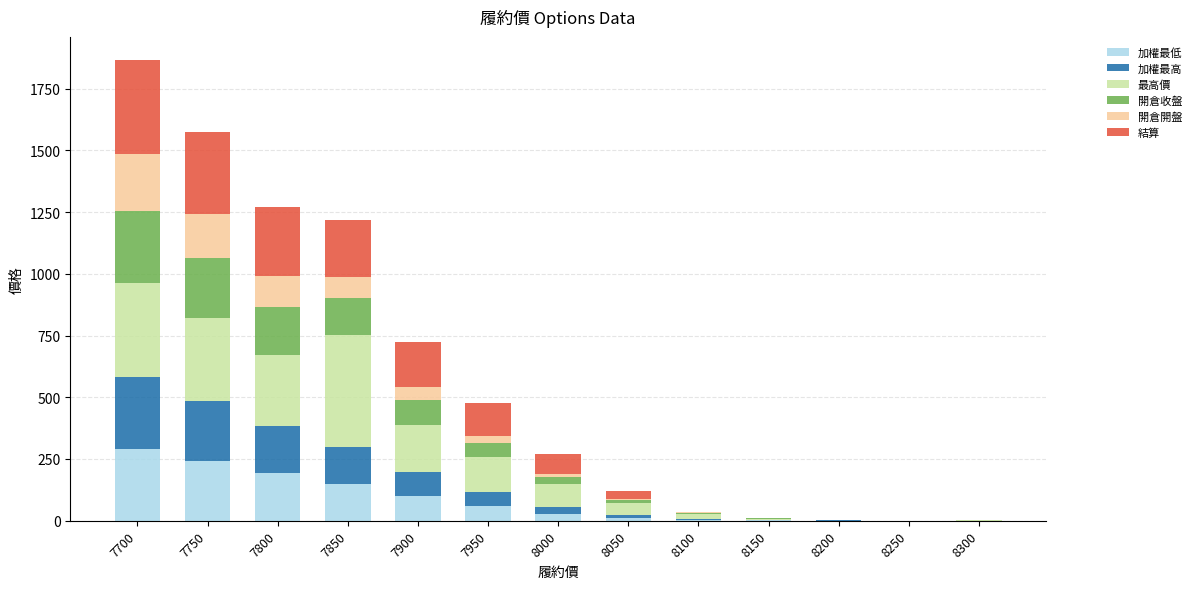

What is the highest value of the 加權最低 series?

291.0